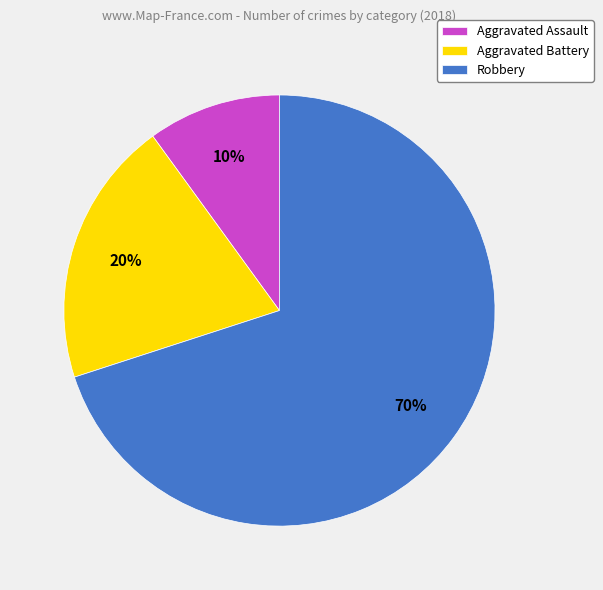

To the nearest percent, what percentage of the pie is Aggravated Battery?

20%